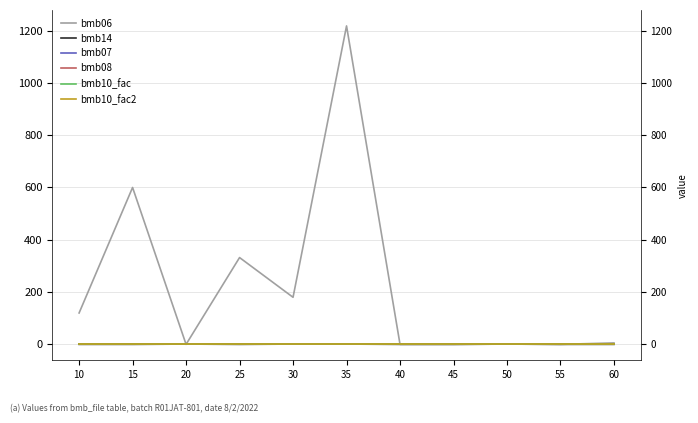

Rank the series at 25 from lowest to highest value.

bmb14, bmb08, bmb07, bmb10_fac, bmb10_fac2, bmb06